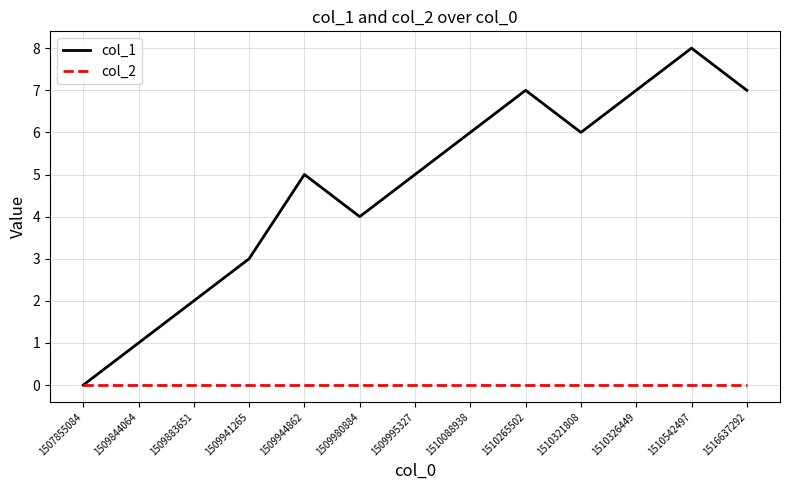

Is it true that col_2 equals 0 at 1510542497?

True